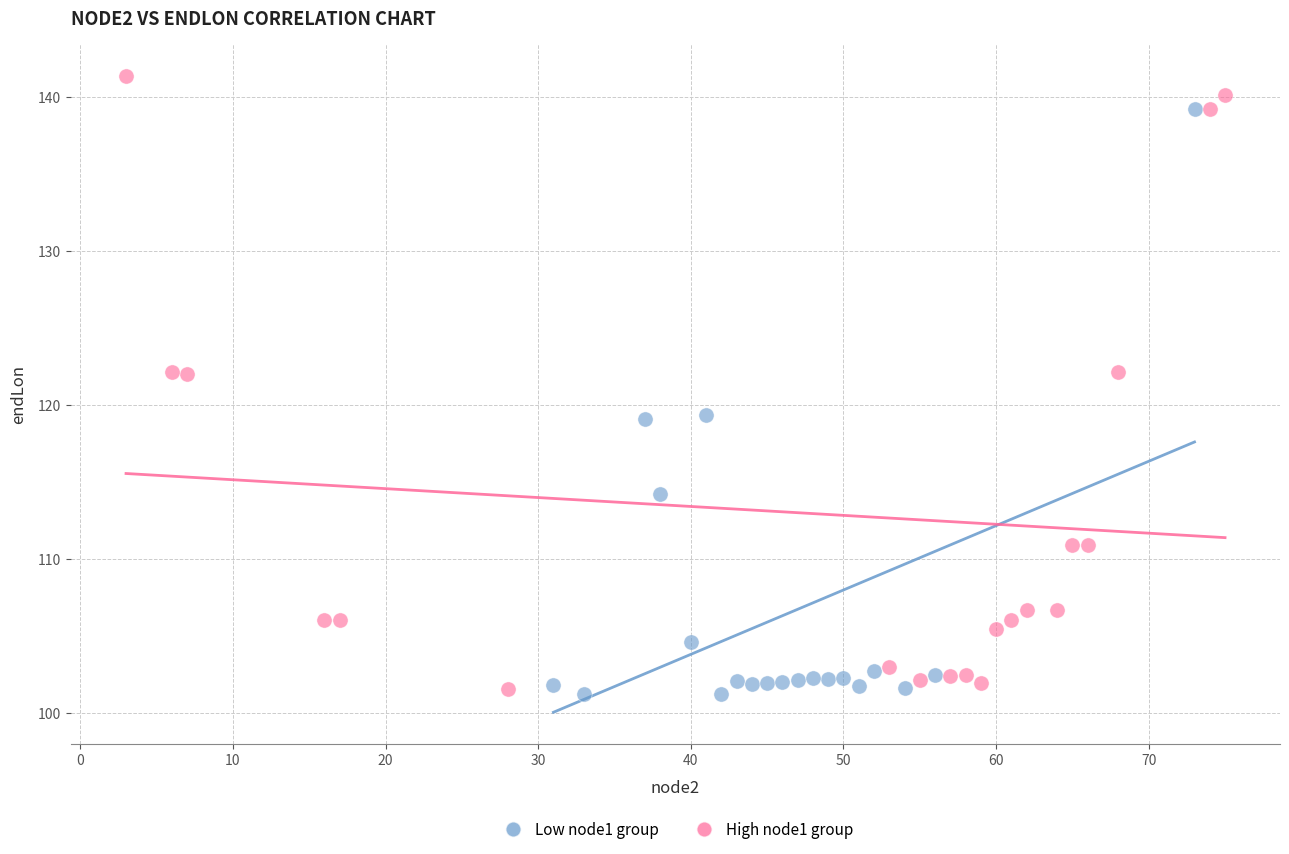

Which series contains the highest Y value?

High node1 group